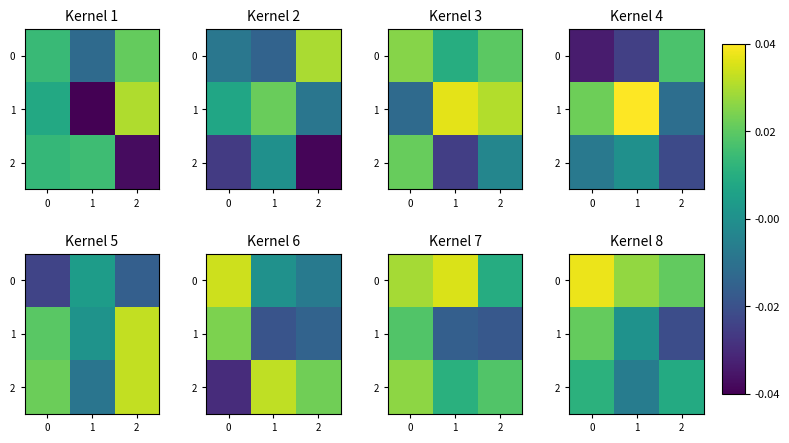

At which label does 2 reach its minimum?

1